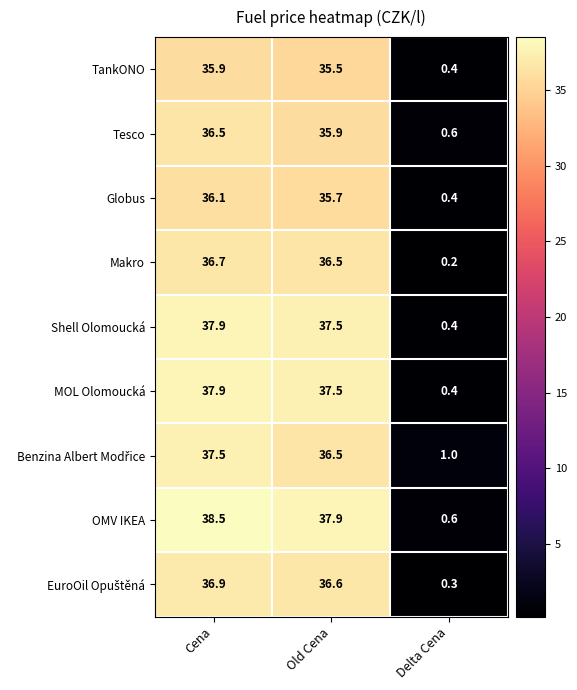

What is the sum of the MOL Olomoucká values at Delta Cena and Cena?

38.3